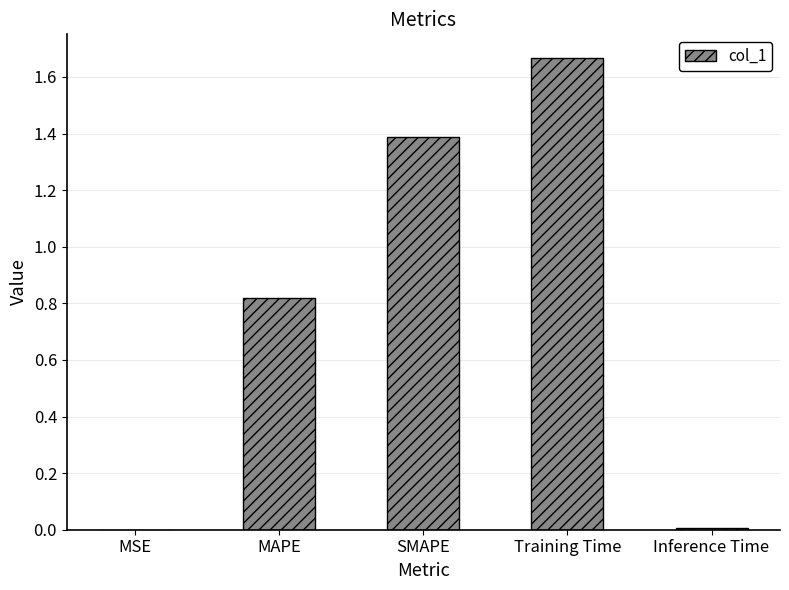

At which category does the chart reach its peak across all series?

Training Time